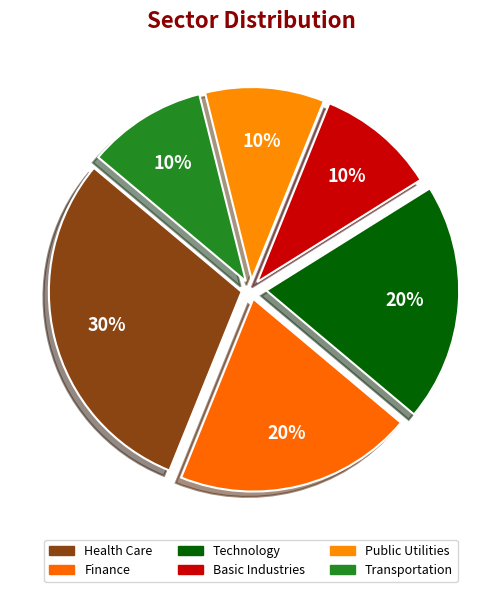

What is the smallest slice in the pie chart?

Basic Industries